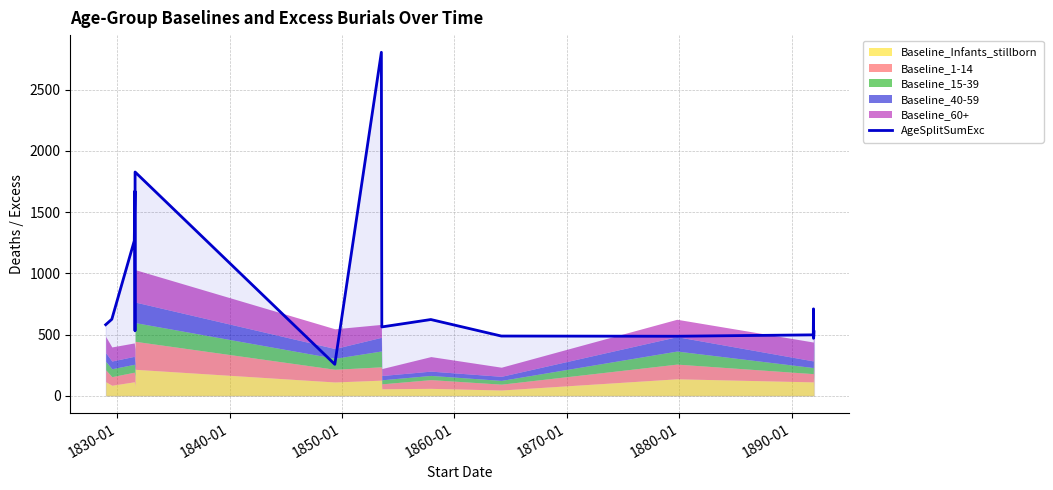

Count the number of values greater than 580.

10